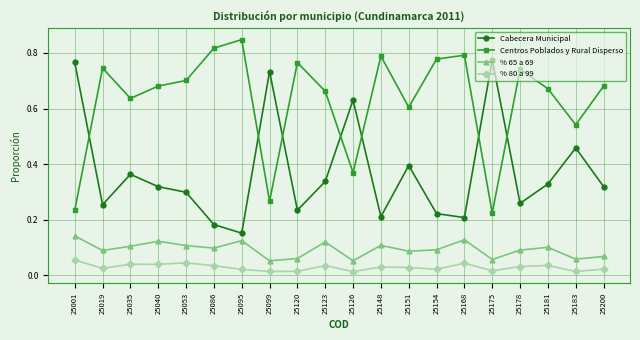

What are all the series names shown in the legend?

Cabecera Municipal, Centros Poblados y Rural Disperso, % 65 a 69, % 80 a 99